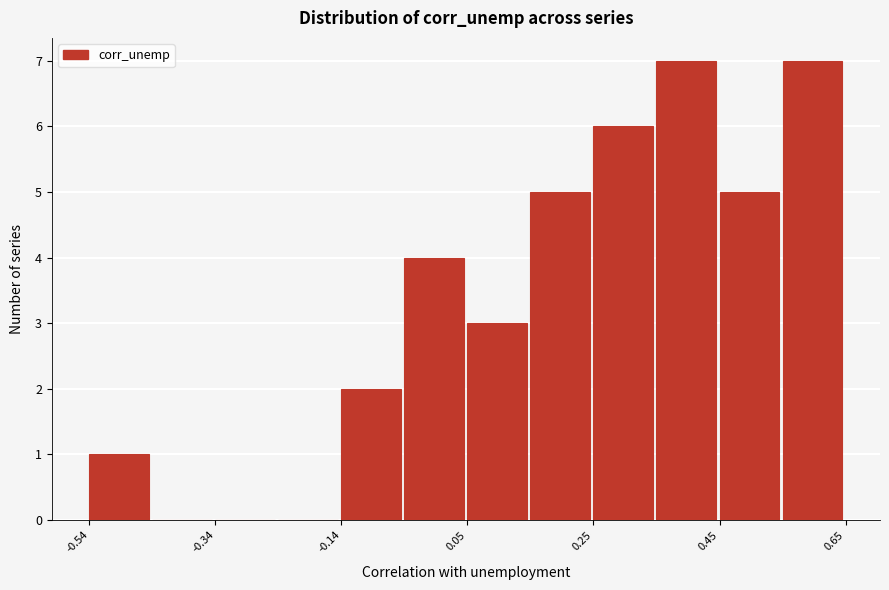

How tall is the bar that spans 0.56 to 0.64 on the x-axis? Neither the bar edges nor the heights are printed on the chart, so give them approximately, as read against the axes.

7